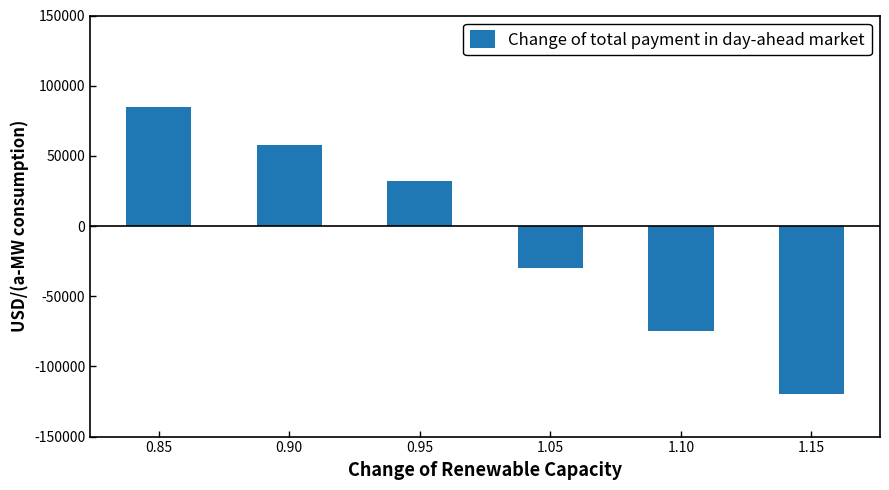

The value at 1.05 is -30000. True or false?

True